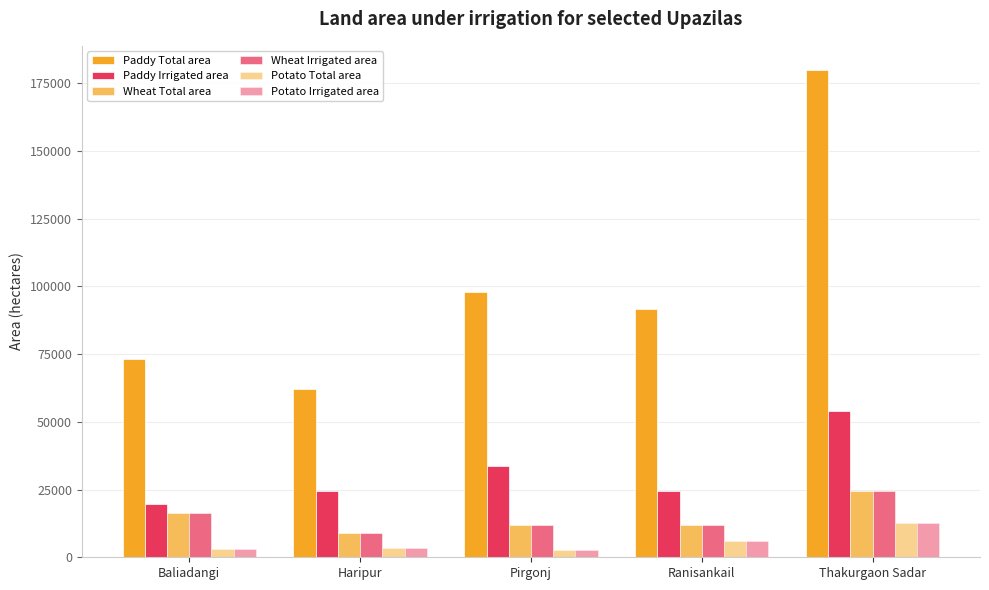

At which category is the sum across all series the highest?

Thakurgaon Sadar